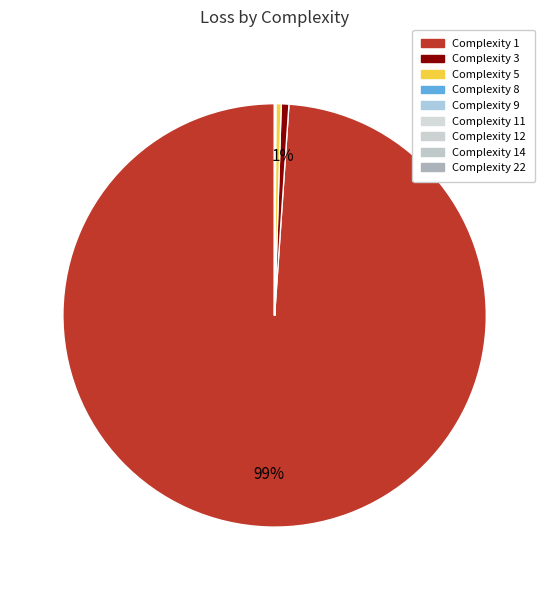

Does any single category account for the majority?

Yes